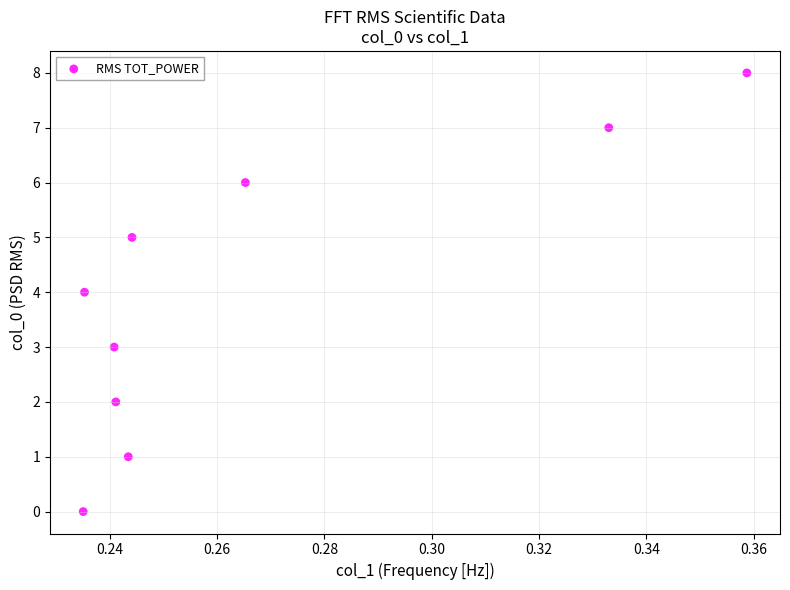

What is the range of Y values (max minus min)?

8